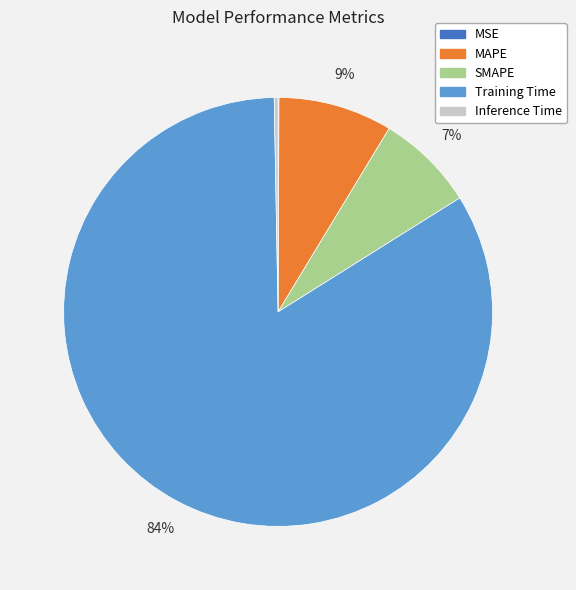

Is it true that SMAPE is 19% of the pie?

False